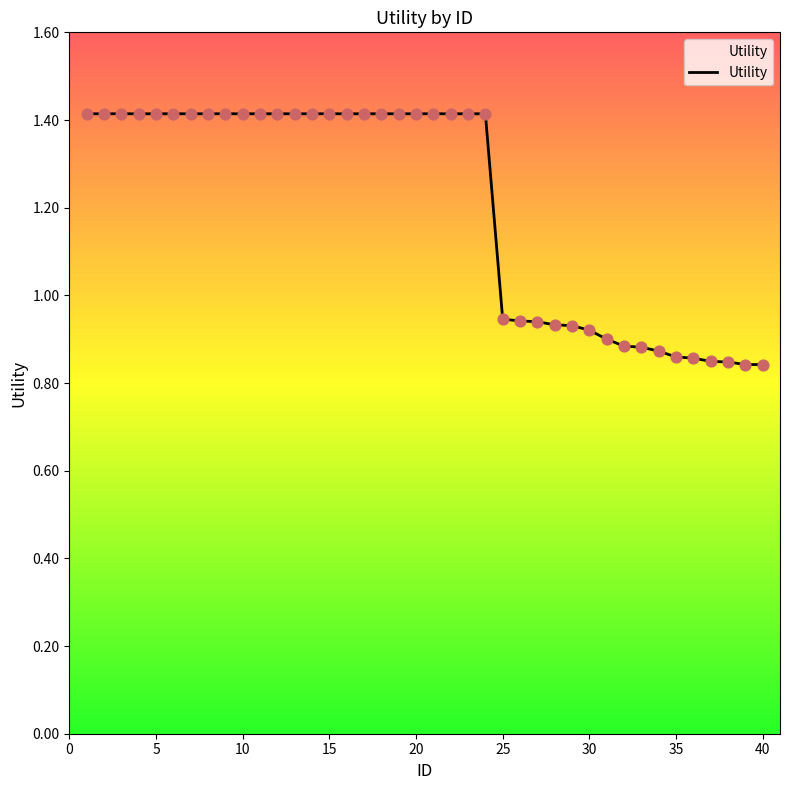

What is the difference between the maximum and minimum values?

0.6